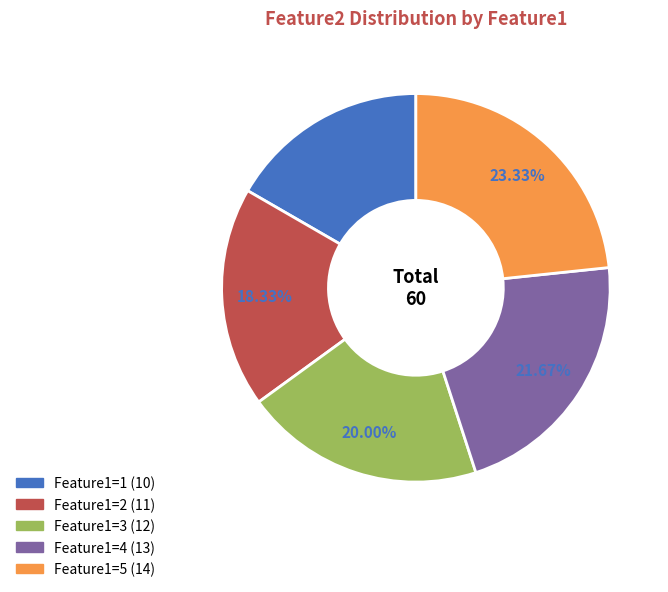

Is there any slice that represents more than half of the pie?

No